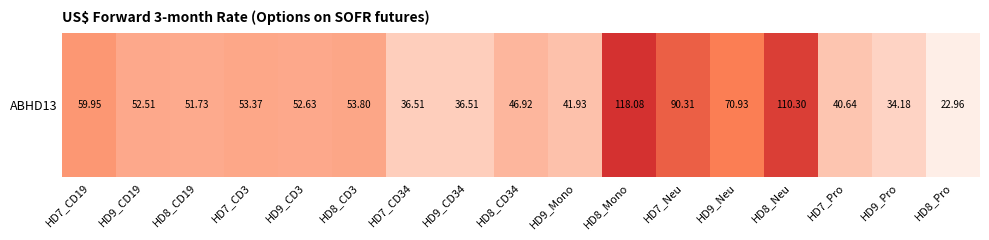

The value at HD9_Neu is 70.9. True or false?

True